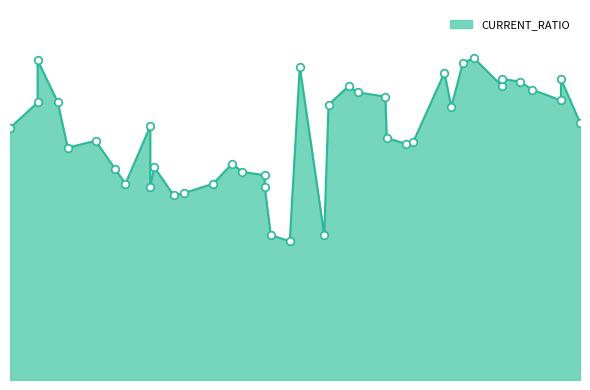

What is the ratio of the value at 2019-10-30 to the value at 2015-04-28?

2.0